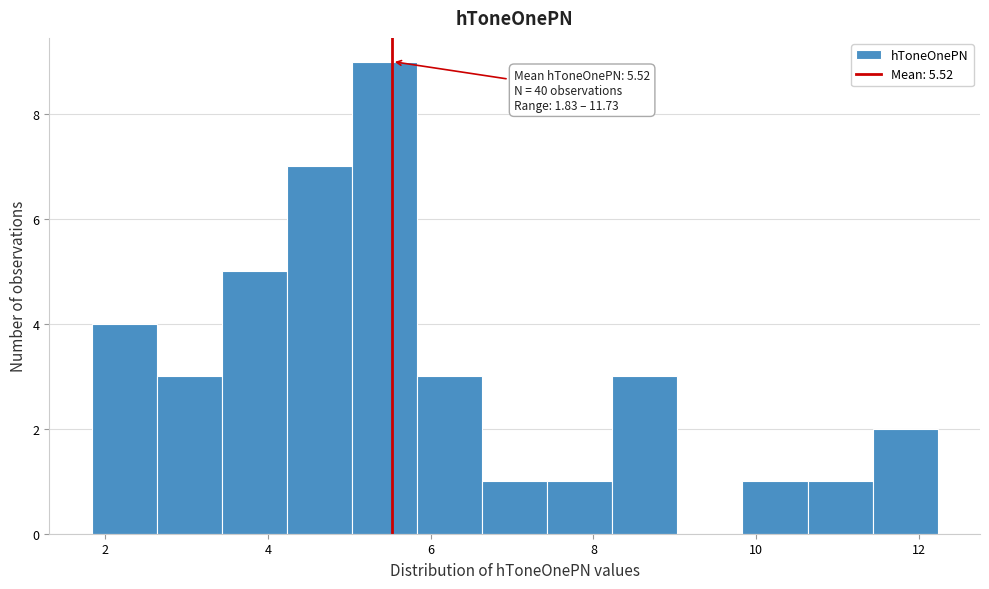

Around what value on the x-axis is the tallest bar? Give the approximate position of its centre, as read against the axis.

5.4